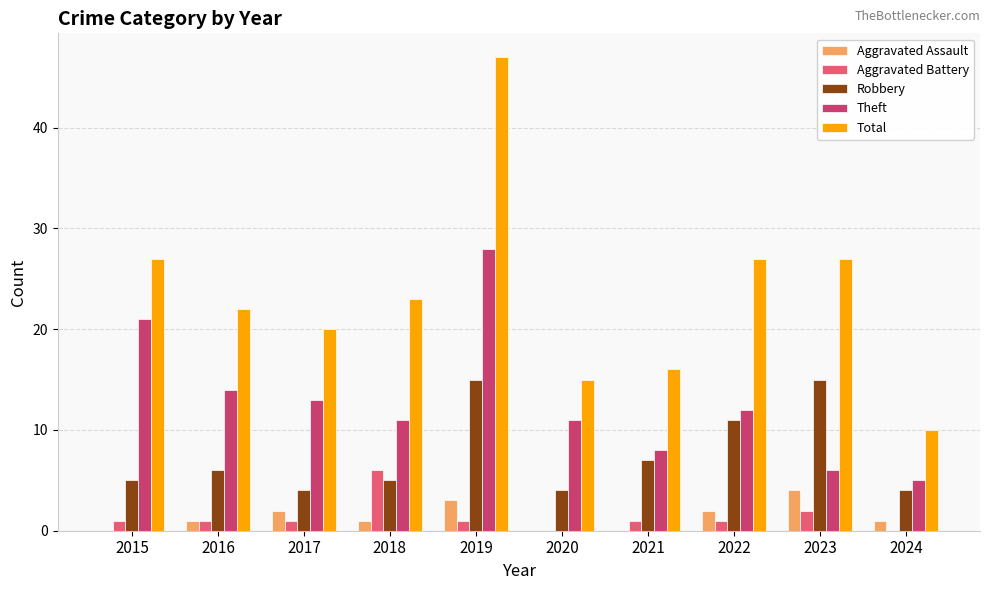

At which category is the sum across all series the highest?

2019